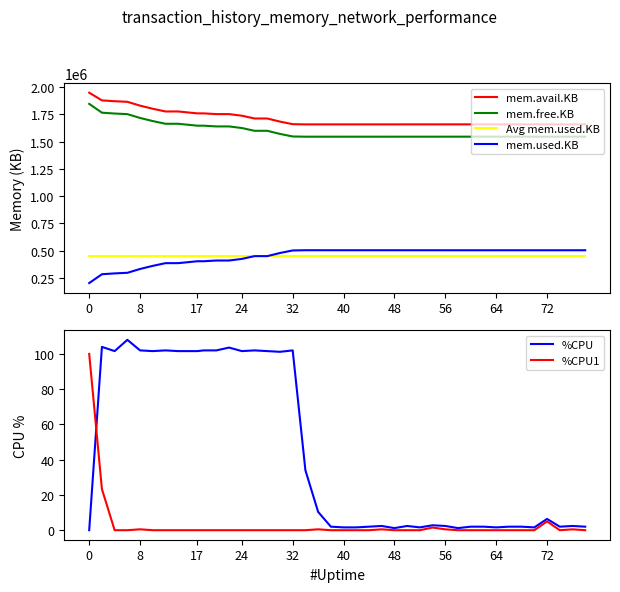

At how many categories does at least one series exceed 1885828?

1